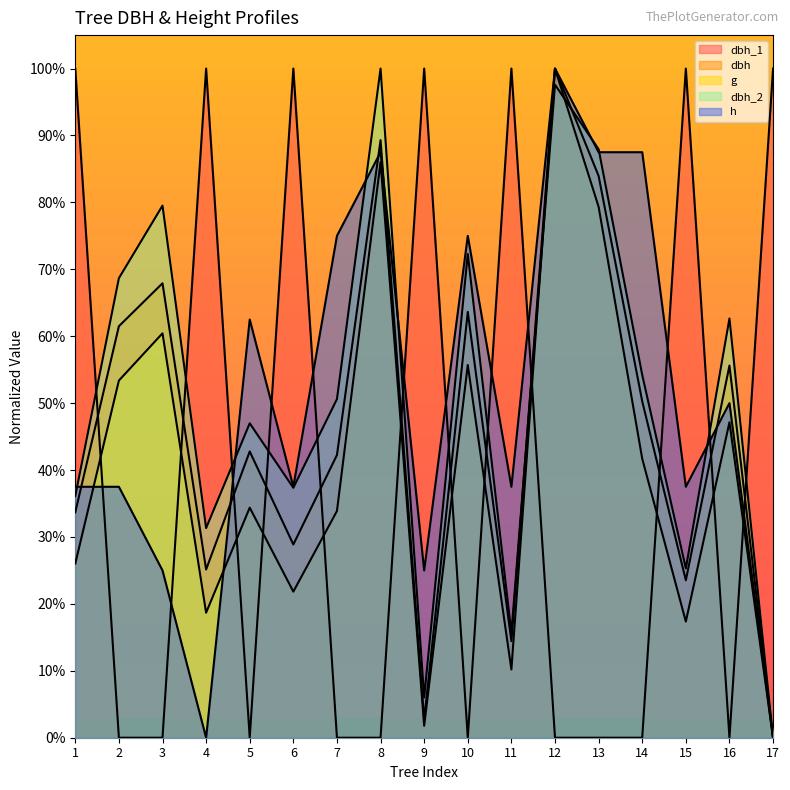

Is the value of h at 7 greater than the value of dbh at 16?

Yes